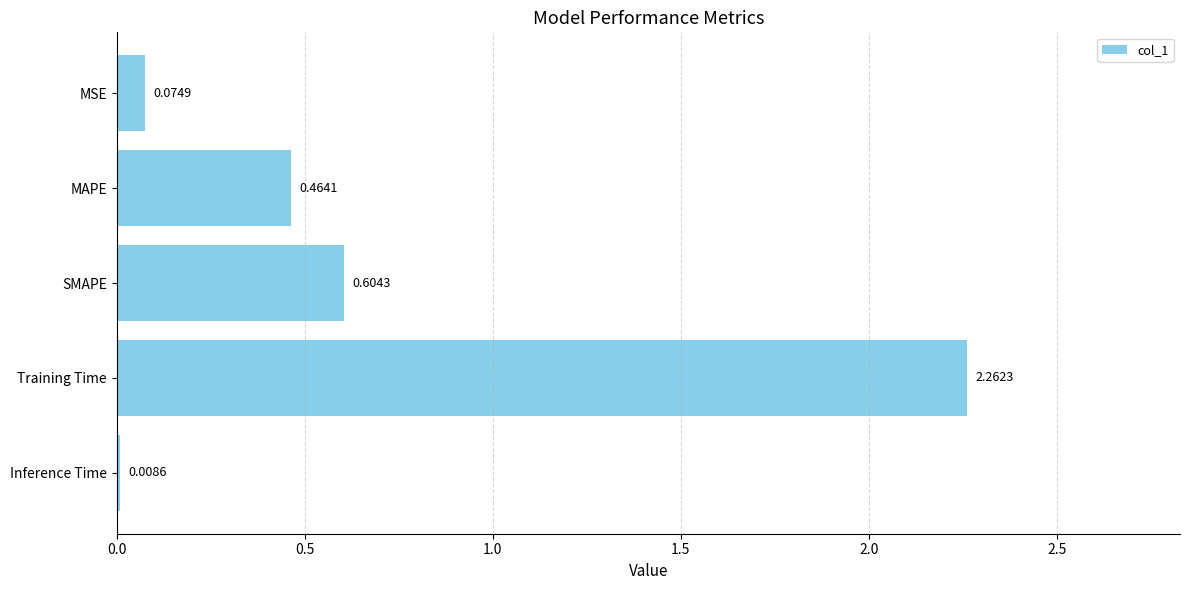

List the labels in order of value, smallest first.

Inference Time, MSE, MAPE, SMAPE, Training Time